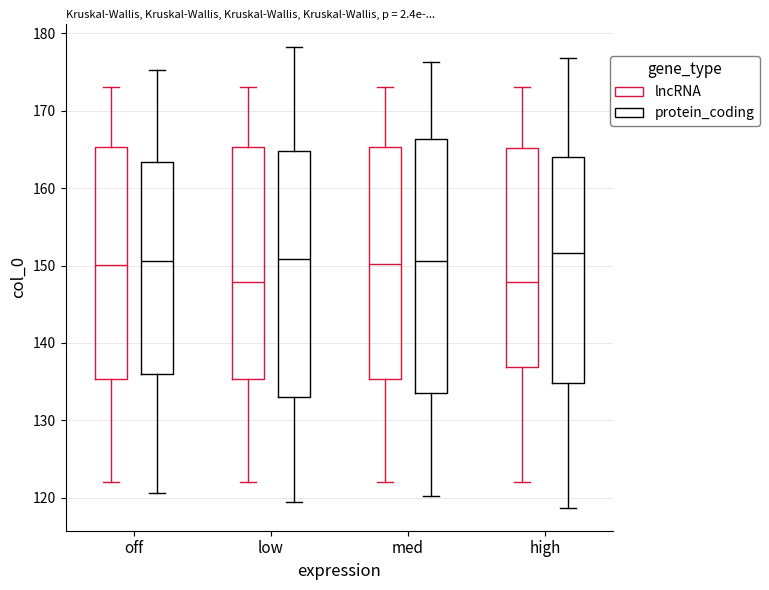

Reading left to right, transcribe this box plot: for each box, give where its median line is, the range the box spans, and where its two whiskers end, as read against the y-axis. The values are not printed on the chart, so give them approximately, as read against the axis.

off (lncRNA): median 150, box 135 to 165, whiskers 122 to 173
off (protein_coding): median 151, box 136 to 163, whiskers 121 to 175
low (lncRNA): median 148, box 135 to 165, whiskers 122 to 173
low (protein_coding): median 151, box 133 to 165, whiskers 120 to 178
med (lncRNA): median 150, box 135 to 165, whiskers 122 to 173
med (protein_coding): median 151, box 133 to 166, whiskers 120 to 176
high (lncRNA): median 148, box 137 to 165, whiskers 122 to 173
high (protein_coding): median 152, box 135 to 164, whiskers 119 to 177